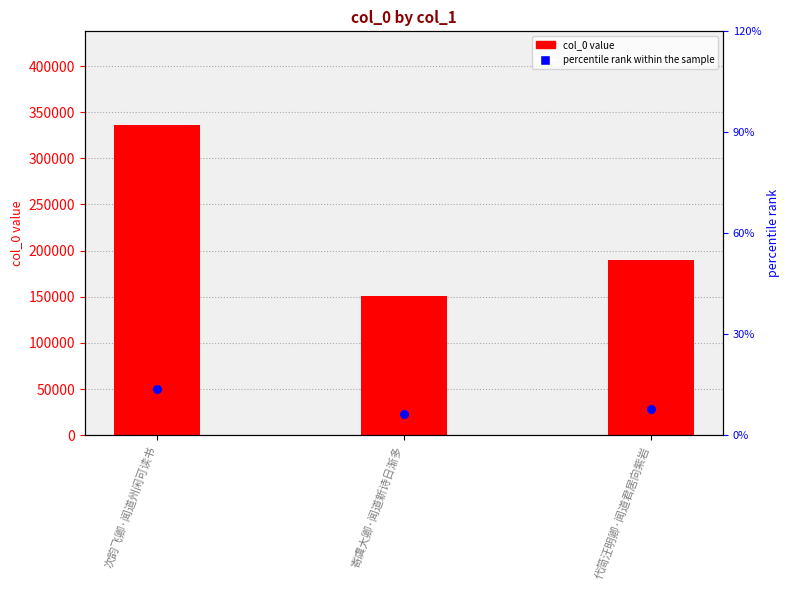

What is the ratio of the value at 寄虞大卿·闻道新诗日渐多 to the value at 代简汪明卿·闻道君居向紫岩?

0.8